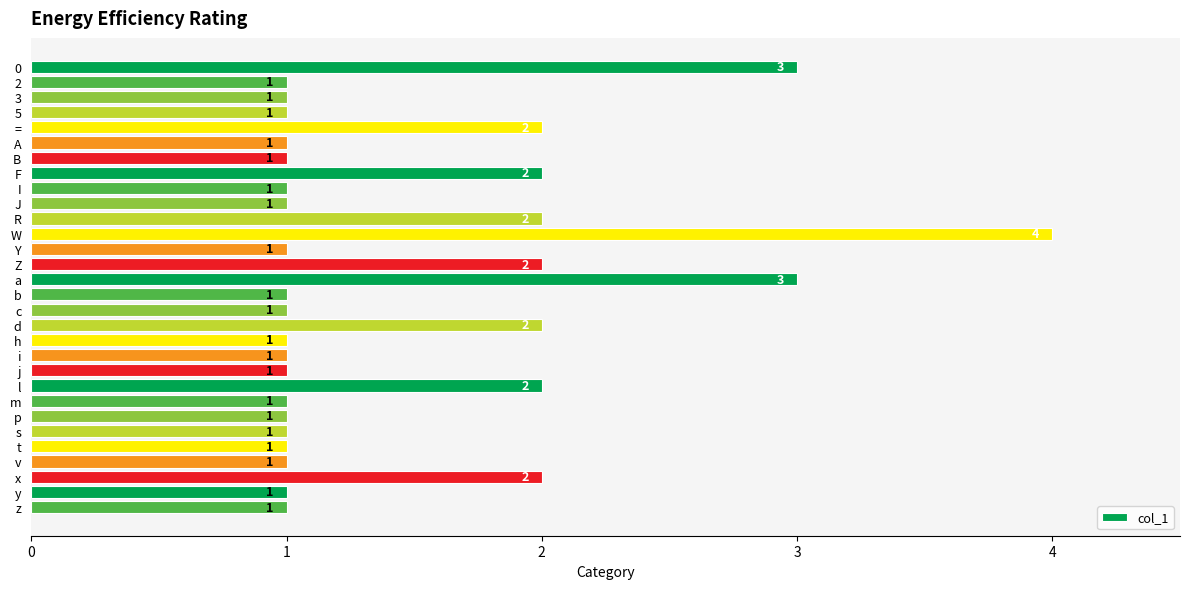

How many values are between 1 and 2?

27